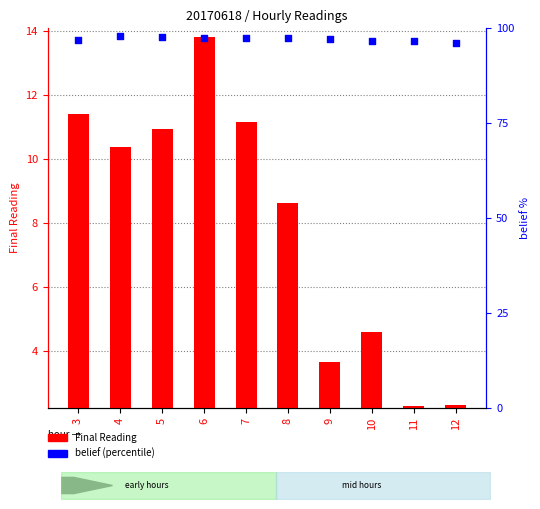

Which series has the largest Y range (max minus min)?

Final Reading